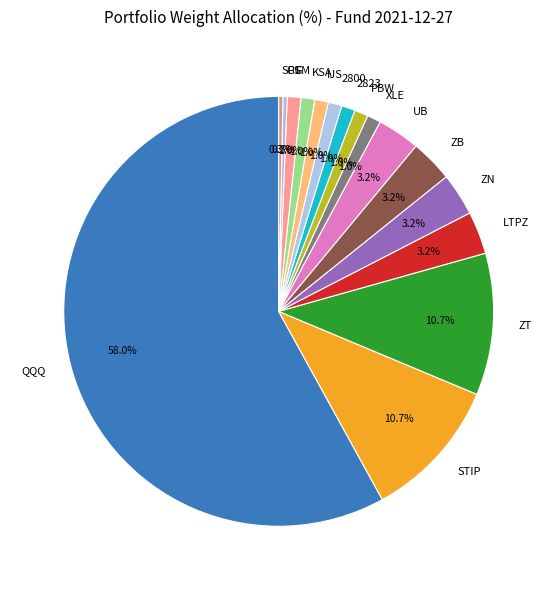

Count the number of slices in the pie.

16